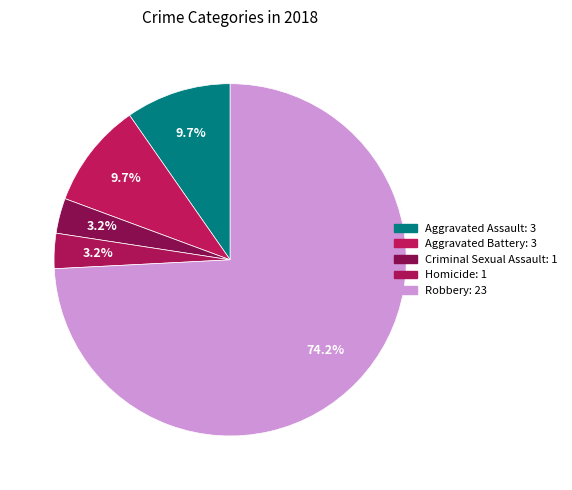

To the nearest percent, what portion does Criminal Sexual Assault represent?

3%